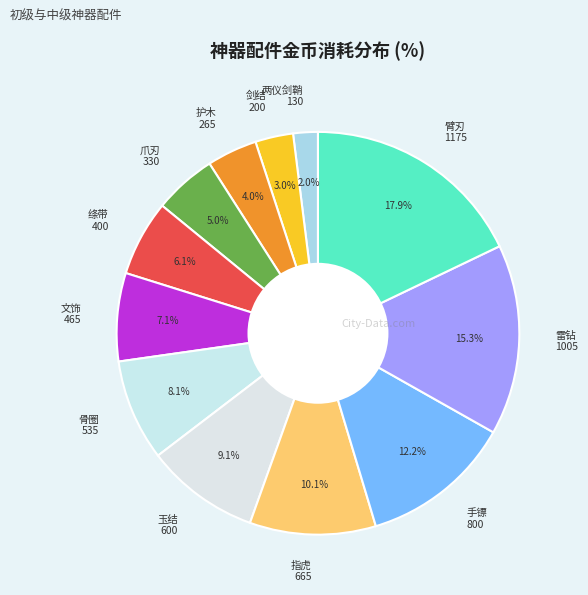

Which slice is the largest?

臂刃 1175